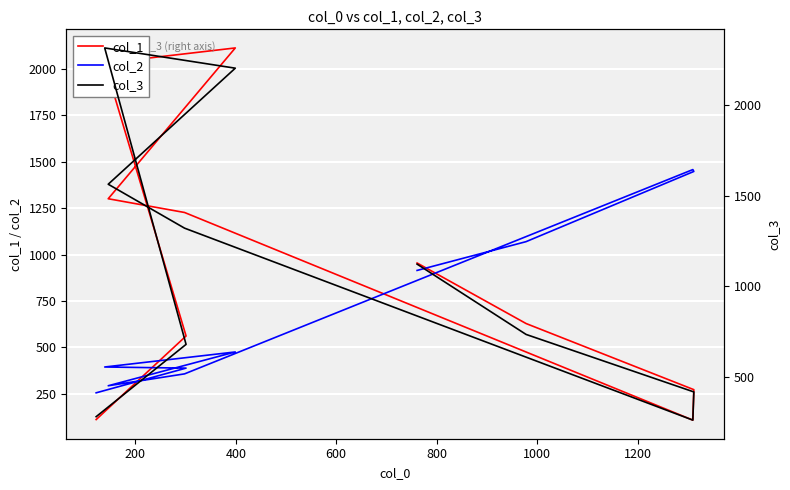

What is the highest value of the col_3 series?

2318